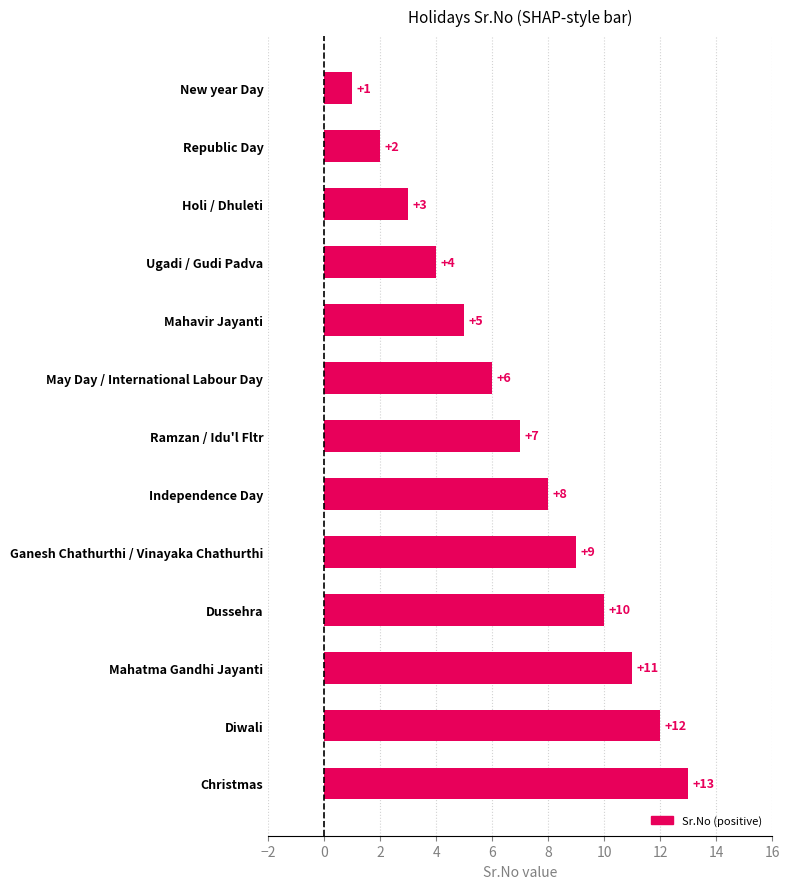

Reading top to bottom, transcribe all the data shown in this chart.

New year Day=1	Republic Day=2	Holi / Dhuleti=3	Ugadi / Gudi Padva=4	Mahavir Jayanti=5	May Day / International Labour Day=6	Ramzan / Idu'l Fltr=7	Independence Day=8	Ganesh Chathurthi / Vinayaka Chathurthi=9	Dussehra=10	Mahatma Gandhi Jayanti=11	Diwali=12	Christmas=13